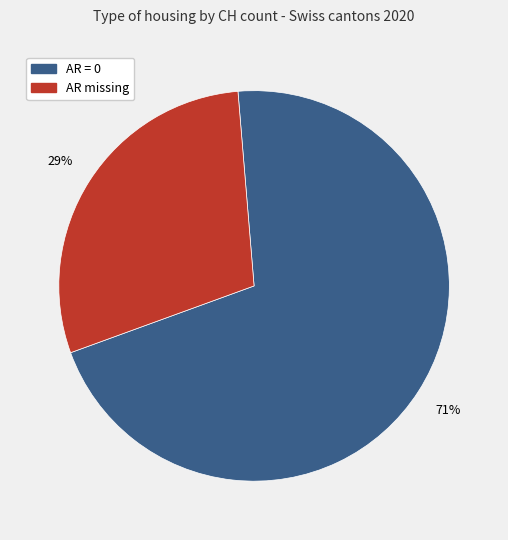

To the nearest percent, what is the average slice percentage?

50%